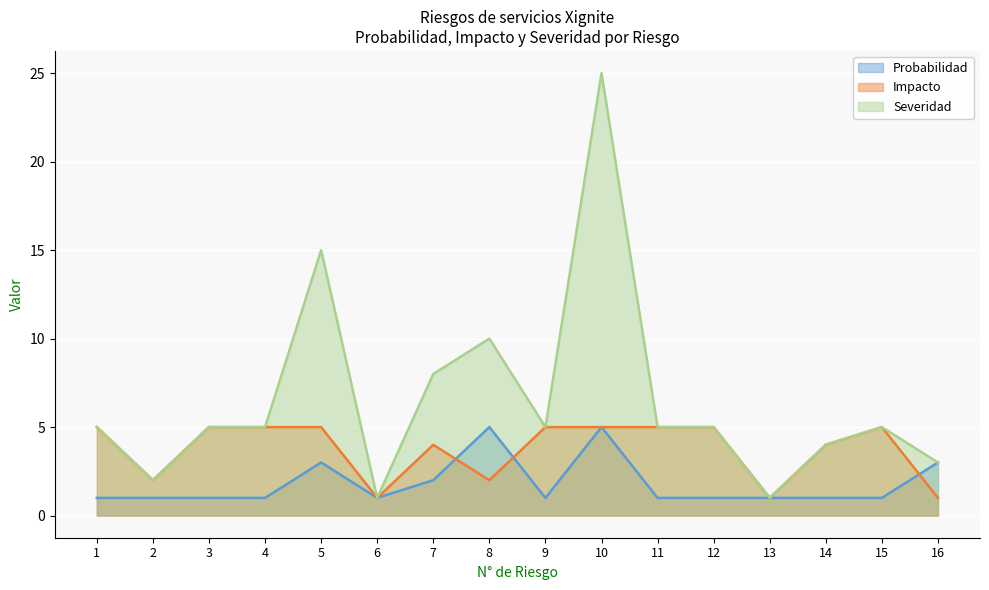

How many series are shown in this chart?

3